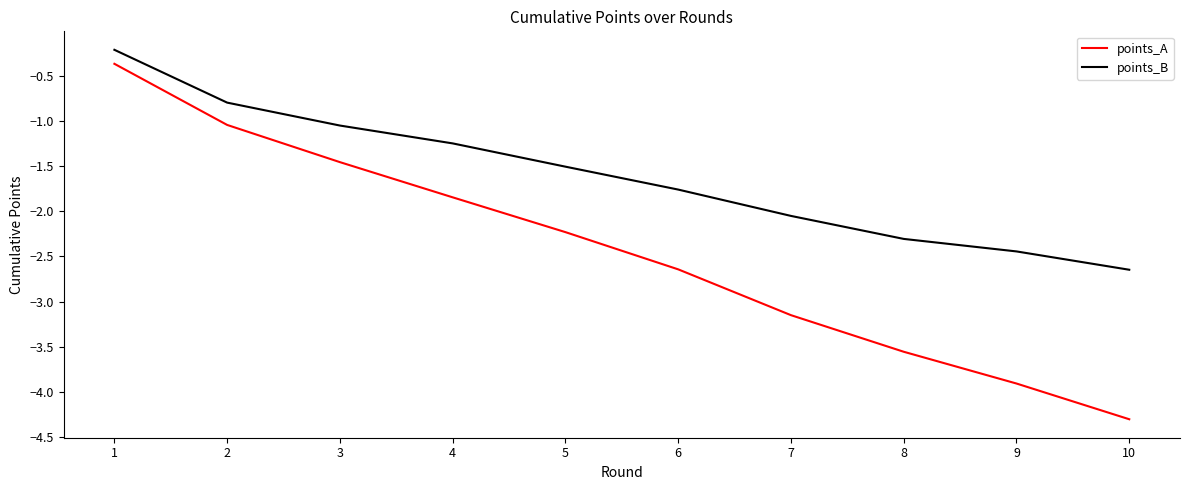

True or false: points_A has more than 0 points higher than both neighbors.

False